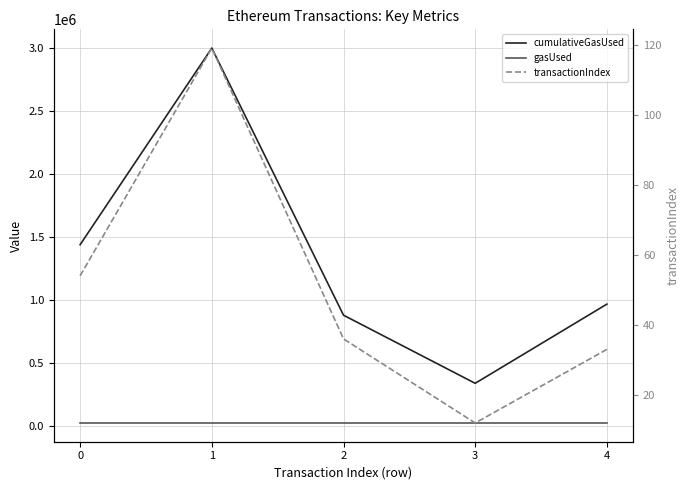

How many values in the transactionIndex series are below 36?

2